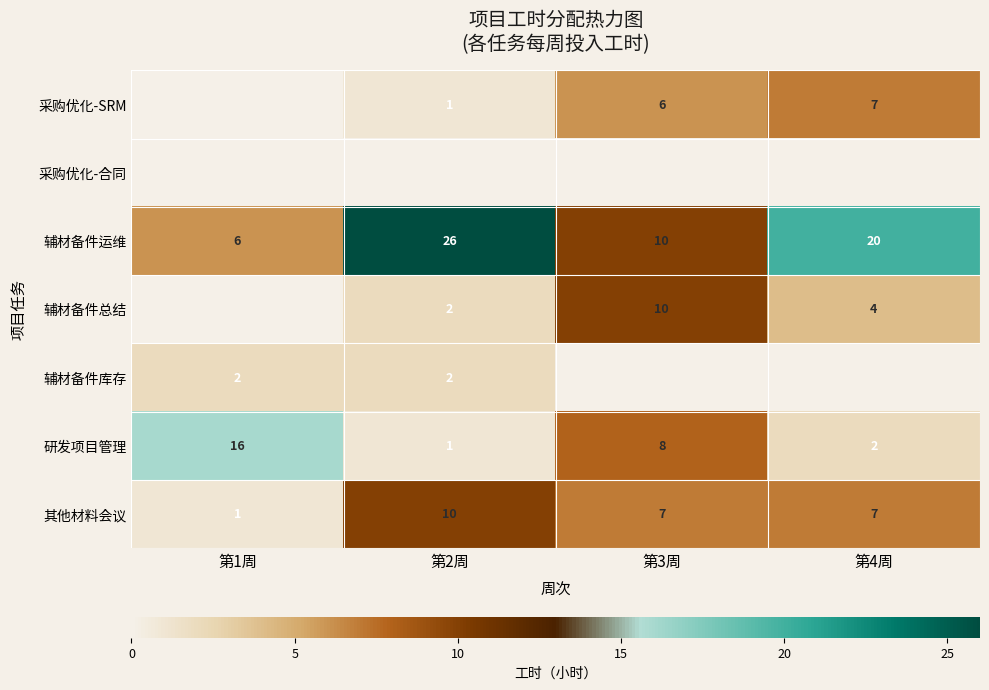

The 研发项目管理 series shows 8 at 第3周. True or false?

True